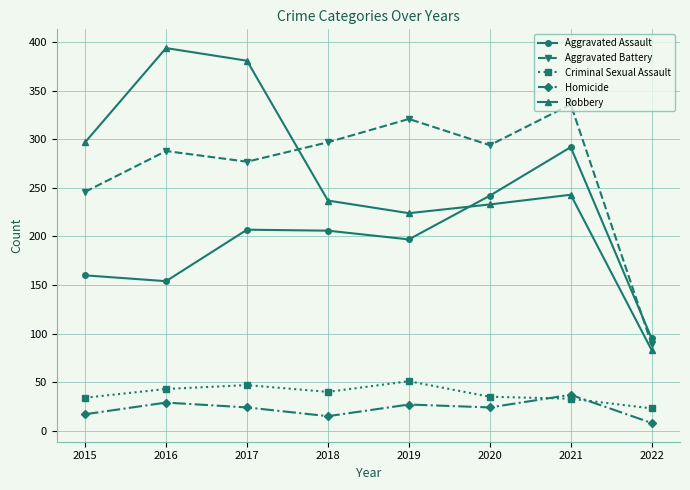

Rank the series at 2019 from highest to lowest value.

Aggravated Battery, Robbery, Aggravated Assault, Criminal Sexual Assault, Homicide